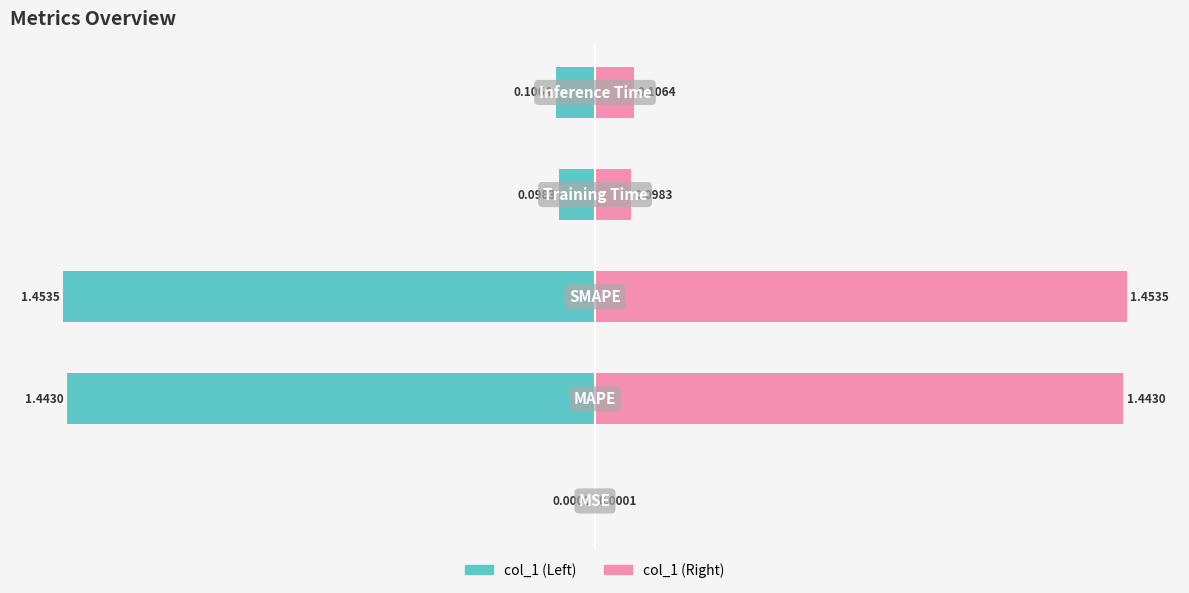

Reading right to left, extract all data points from this chart.

Inference Time=0.1	Training Time=0.1	SMAPE=1.5	MAPE=1.4	MSE=0.0